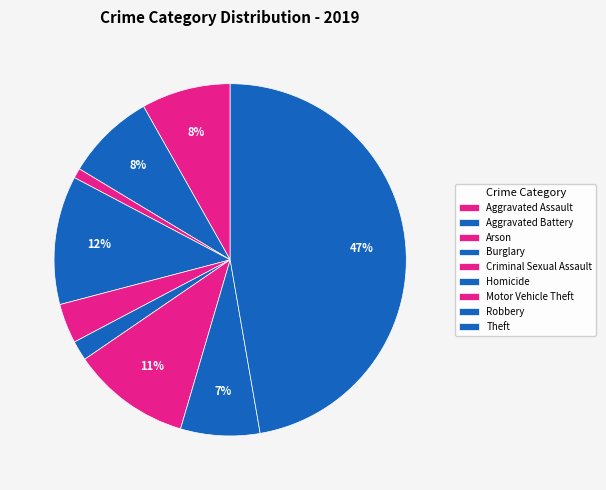

Is there a majority slice in this chart?

No